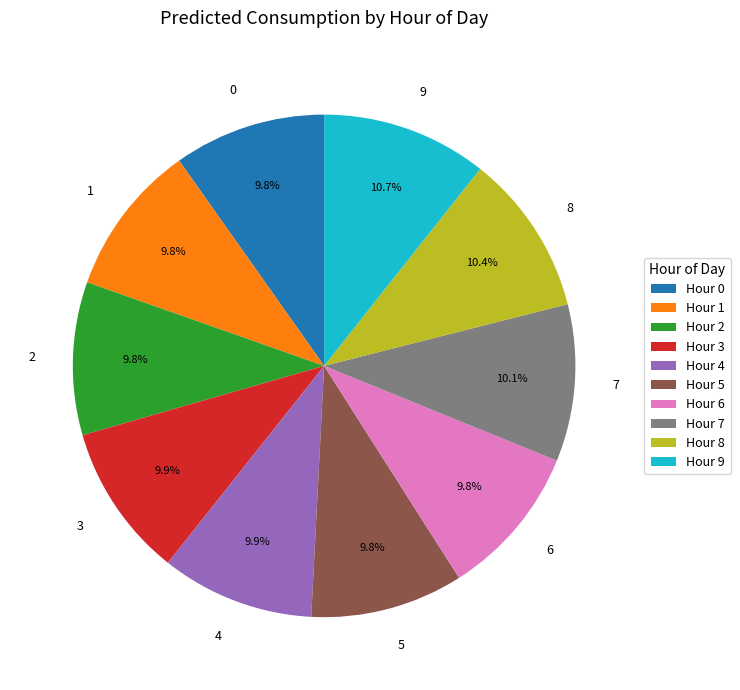

Is it true that 4 is 10% of the pie?

True